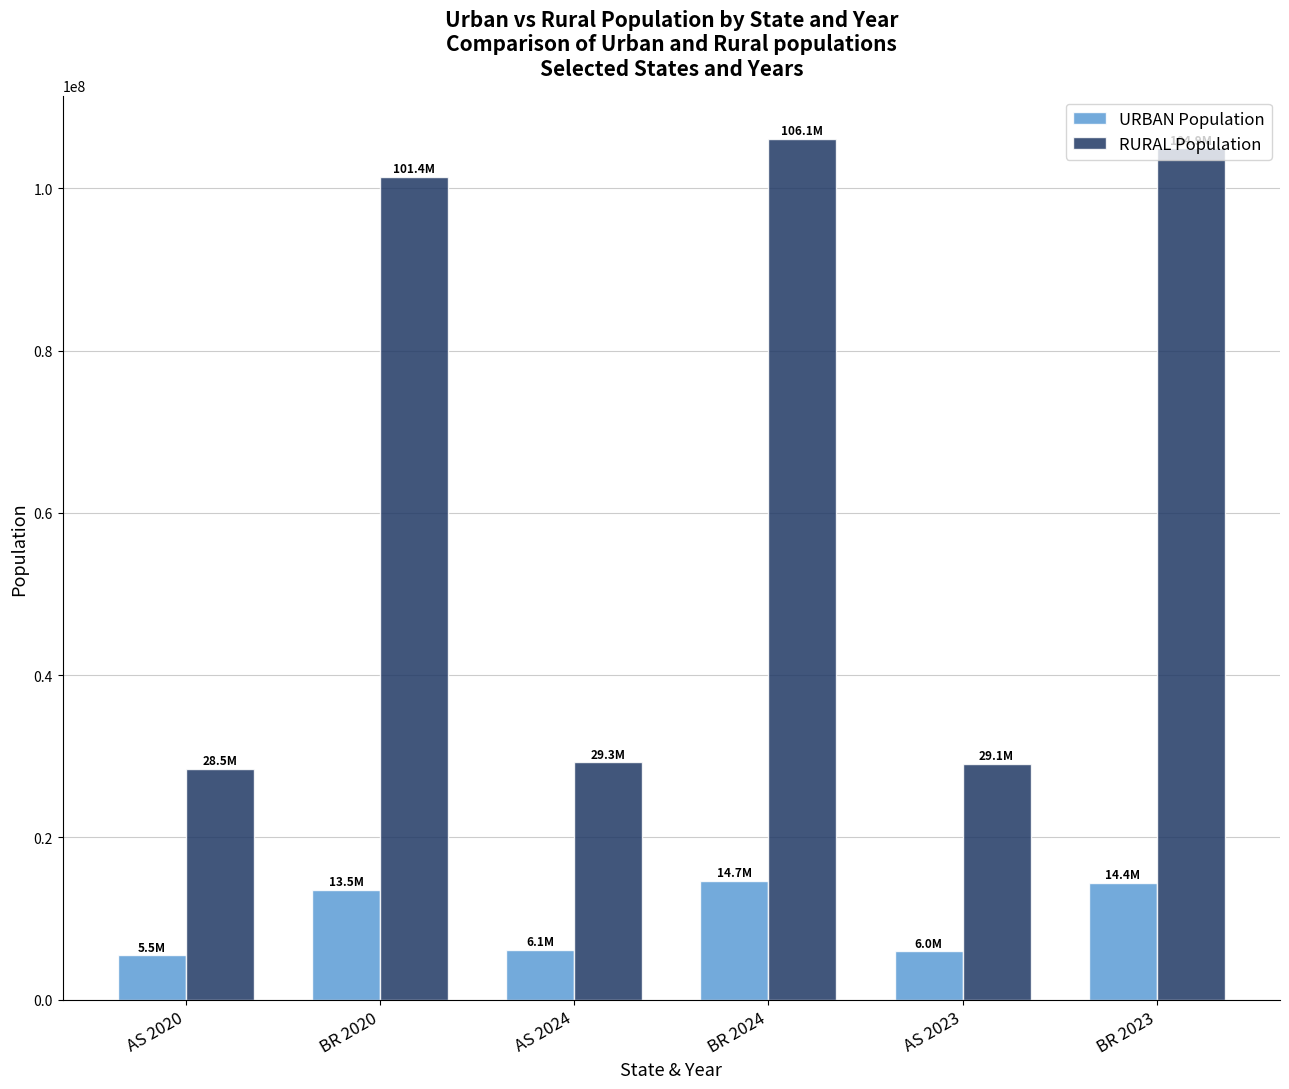

At which label is RURAL Population closest to 67285108?

BR 2020